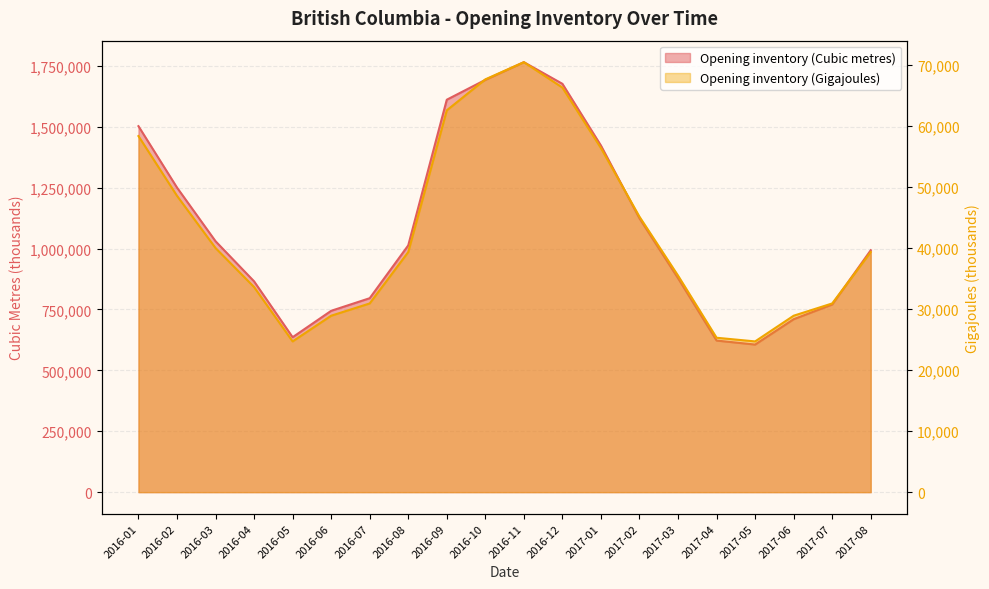

What is the approximate value of Opening inventory (Gigajoules) at 2016-05?

24703.1